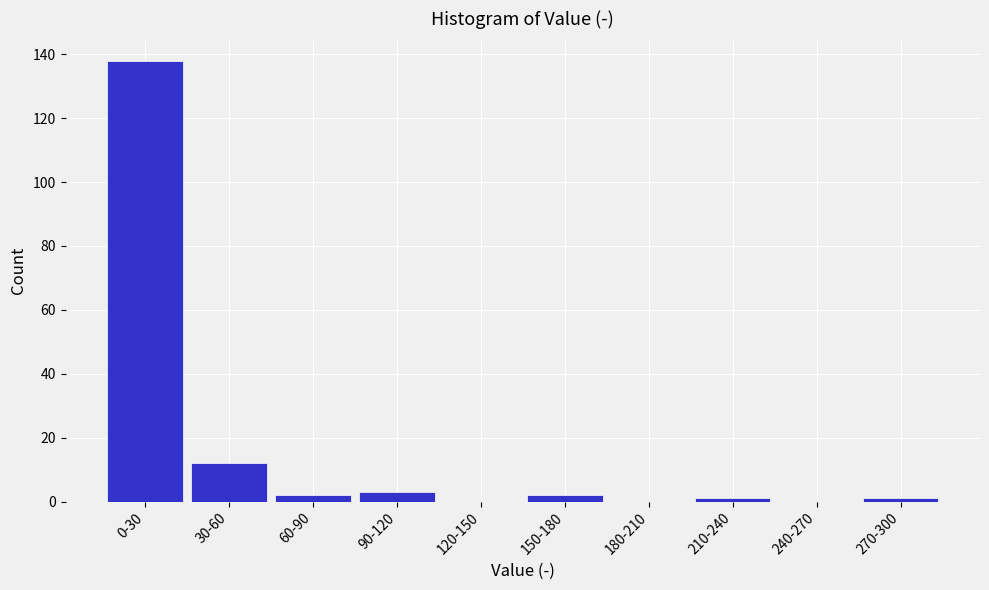

Reading left to right, extract all data points from this chart.

0-30=138	30-60=12	60-90=2	90-120=3	120-150=0	150-180=2	180-210=0	210-240=1	240-270=0	270-300=1